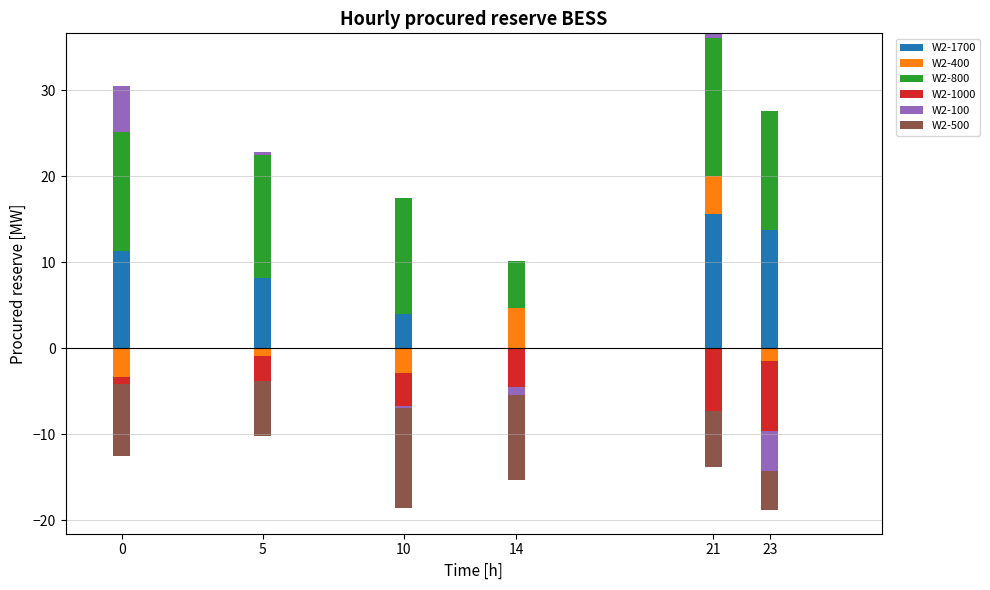

Which series has the largest total across all categories?

W2-800